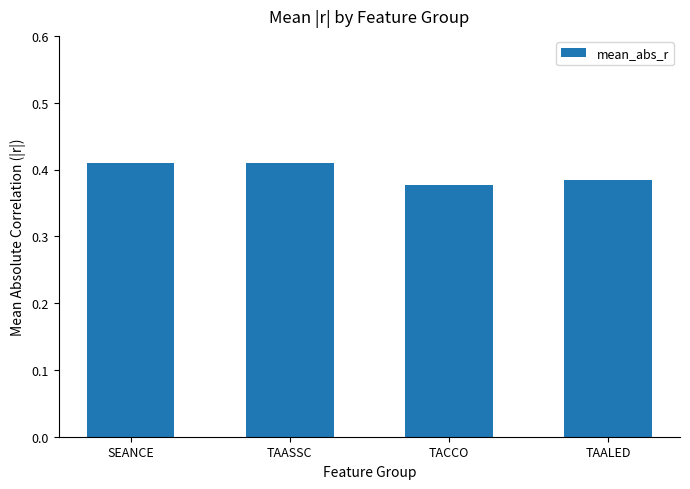

True or false: the data shows 0.1 at TACCO.

False